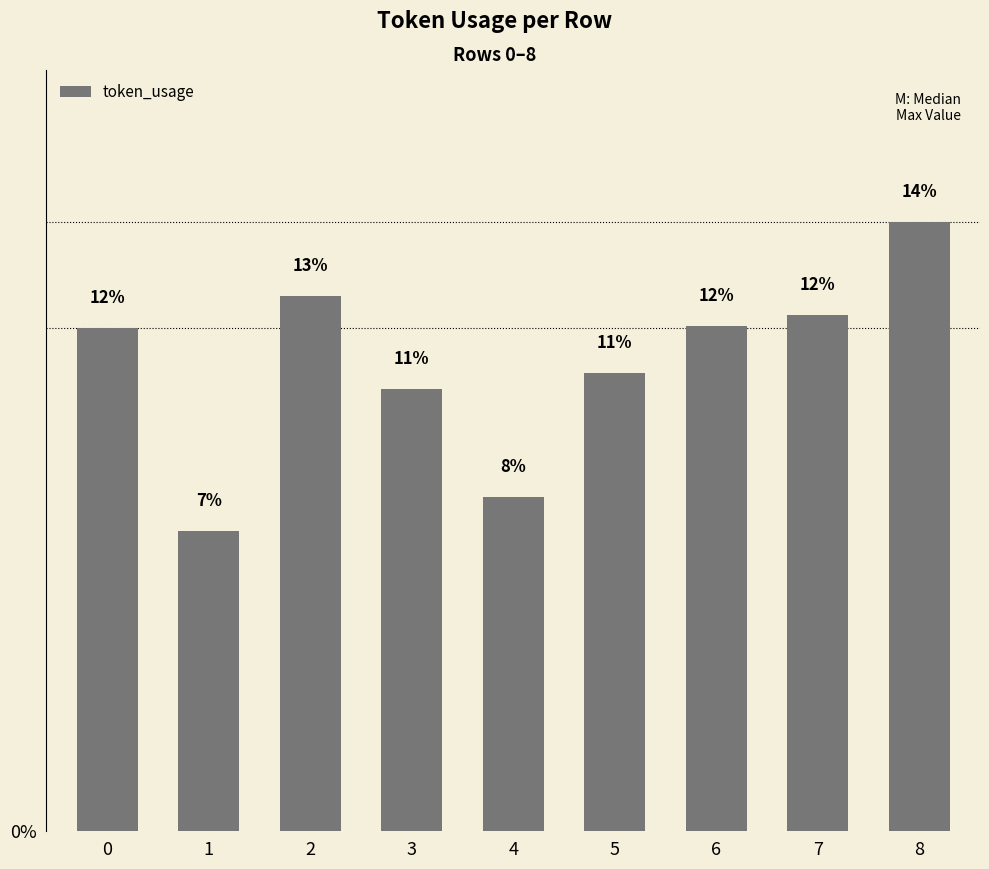

What is the change in value from 5 to 6?

+1.1